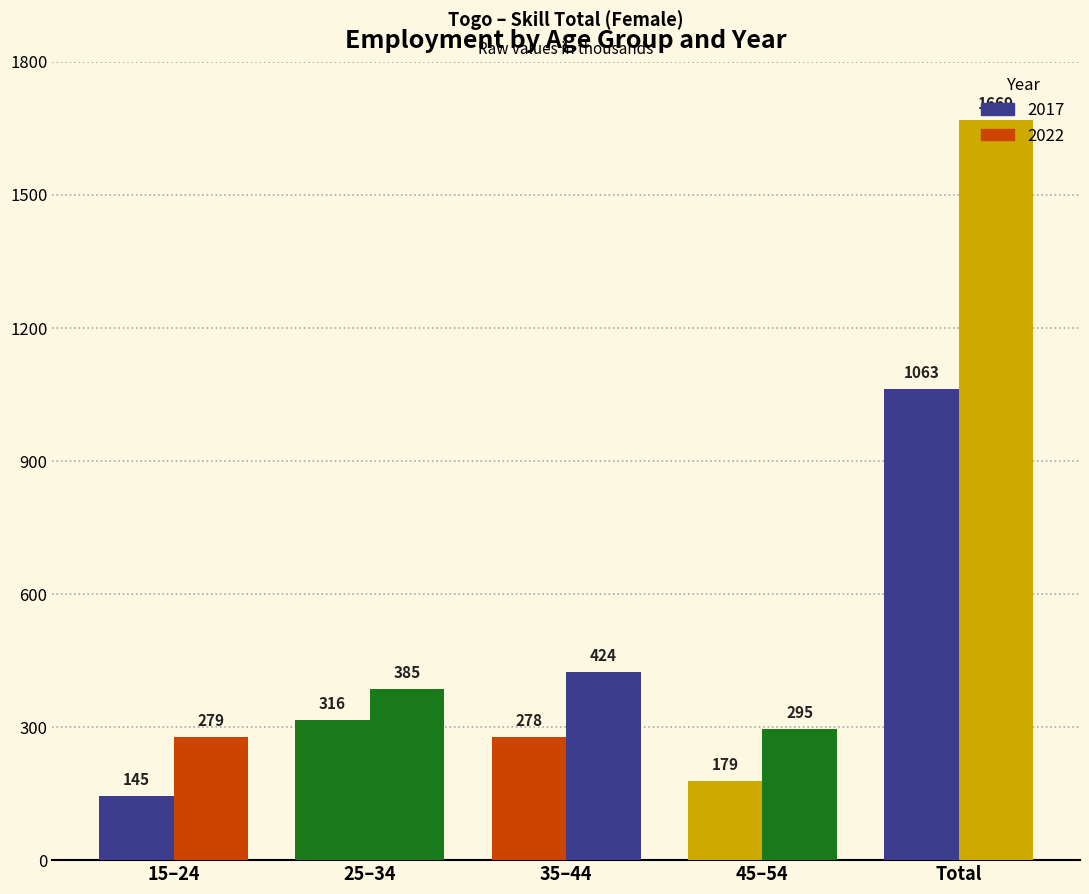

At which label is 2022 closest to 973?

35–44